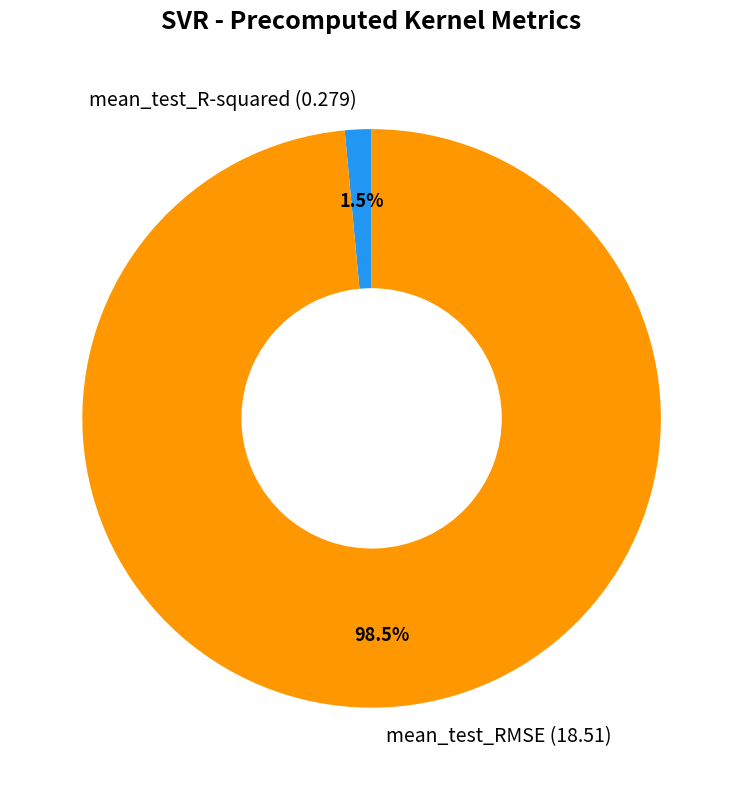

Does mean_test_RMSE represent more than half of the total?

Yes